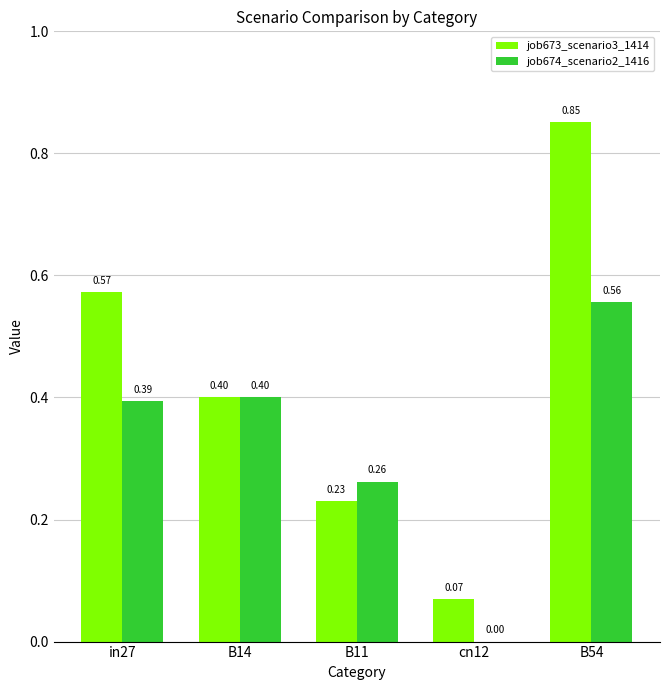

Which series has the largest total across all categories?

job673_scenario3_1414